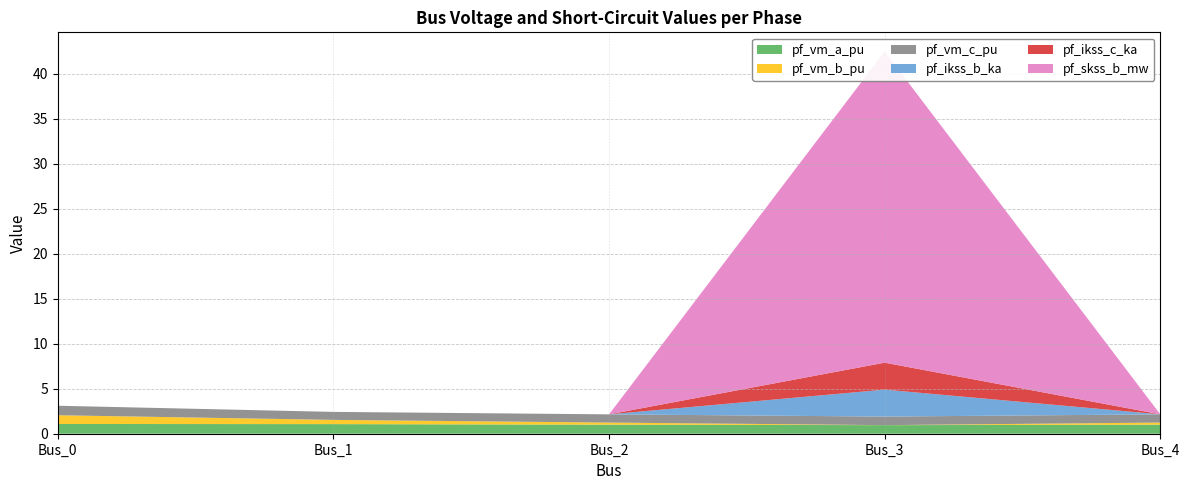

Reading left to right, extract all data points from this chart.

pf_vm_a_pu: 1.1	1.1	1.0	1.0	1.0
pf_vm_b_pu: 1.0	0.5	0.2	0.0	0.2
pf_vm_c_pu: 1.1	0.9	0.9	1.0	0.9
pf_ikss_b_ka: 0.0	0.0	0.0	3.0	0.0
pf_ikss_c_ka: 0.0	0.0	0.0	3.0	0.0
pf_skss_b_mw: 0.0	0.0	0.0	34.6	0.0